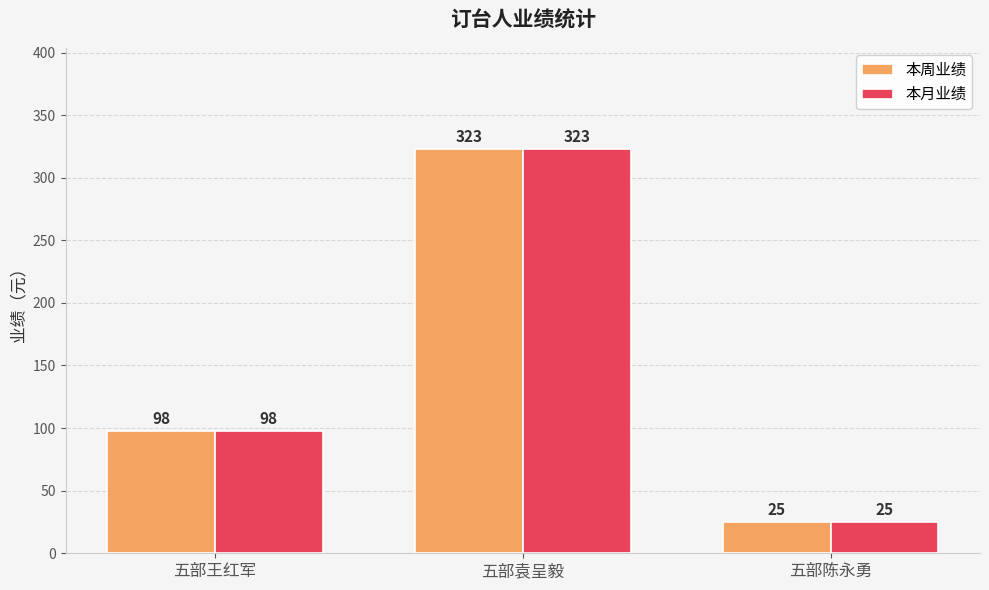

Read the 本周业绩 value at 五部王红军, to the nearest 5.

100